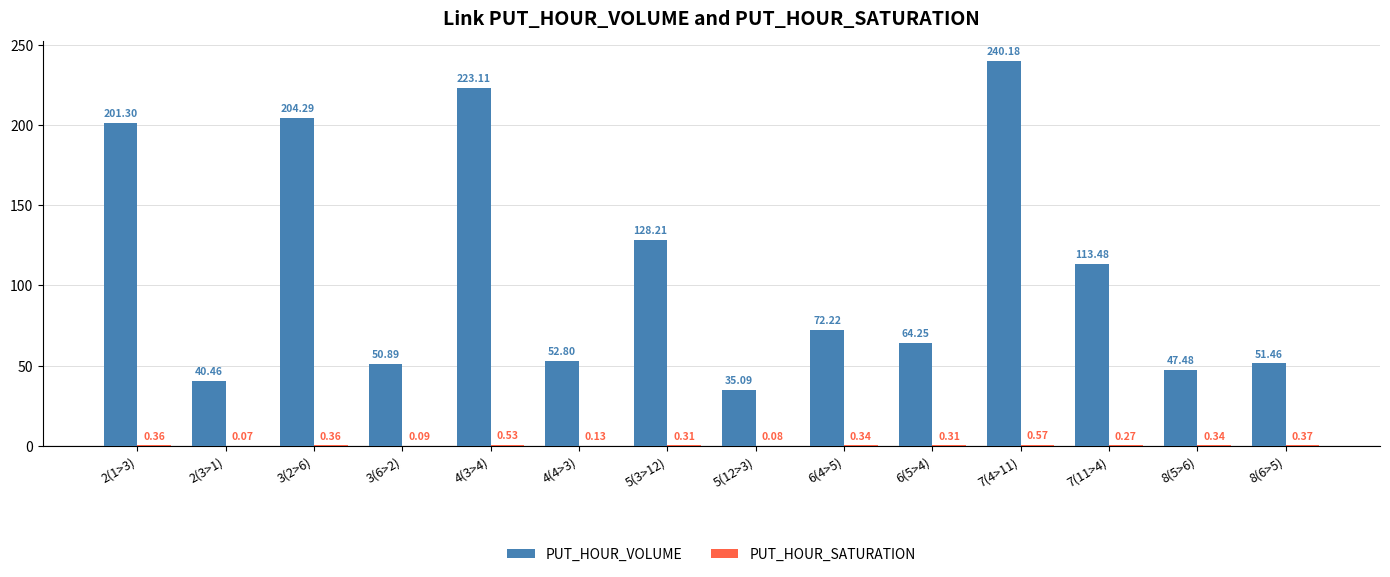

What is the spread (max minus min) of values at 5(12>3)?

35.0